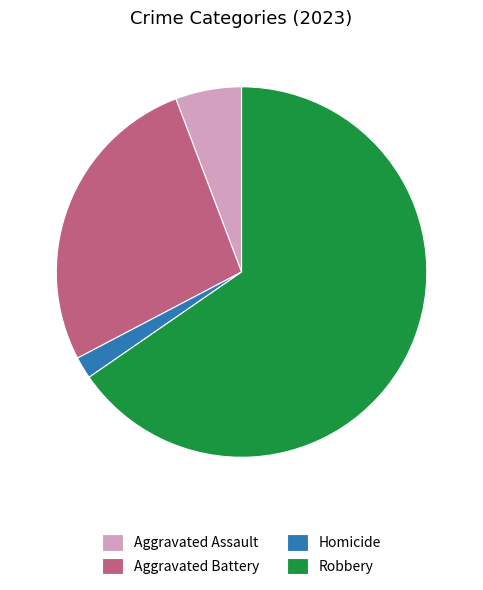

True or false: Aggravated Assault accounts for 1% of the total.

False